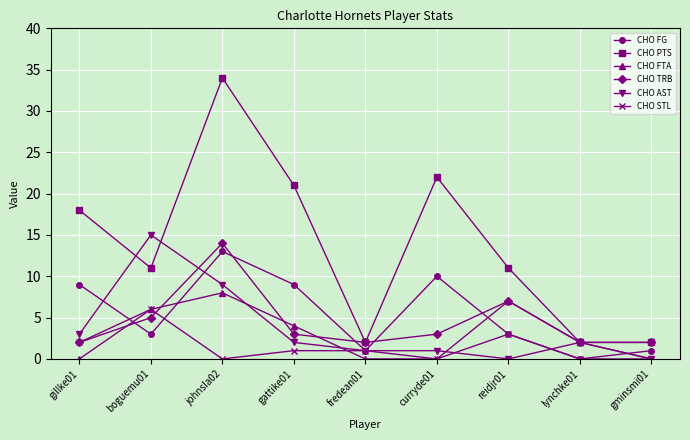

Where is the first local maximum for CHO AST?

boguemu01